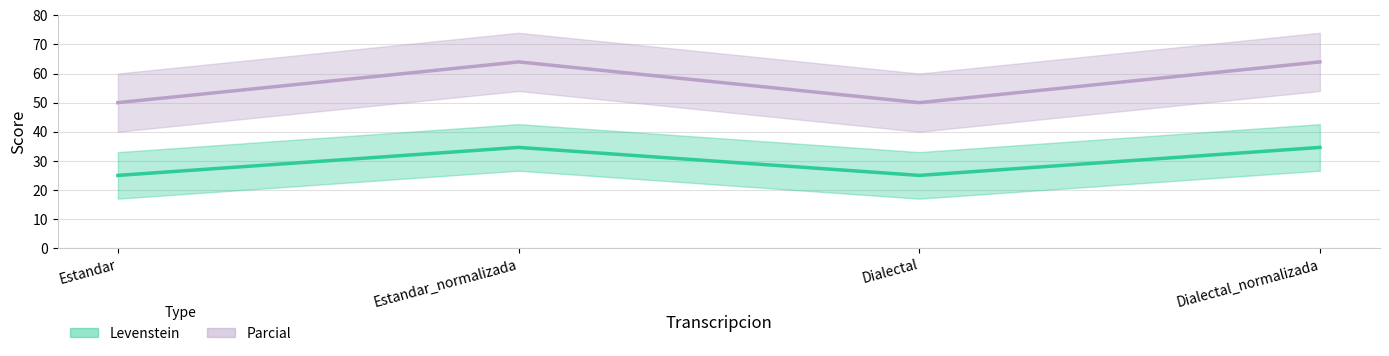

Reading left to right, list all the values displayed in this chart.

Levenstein: 25.0	34.6	25.0	34.6
Parcial: 50.0	64.0	50.0	64.0